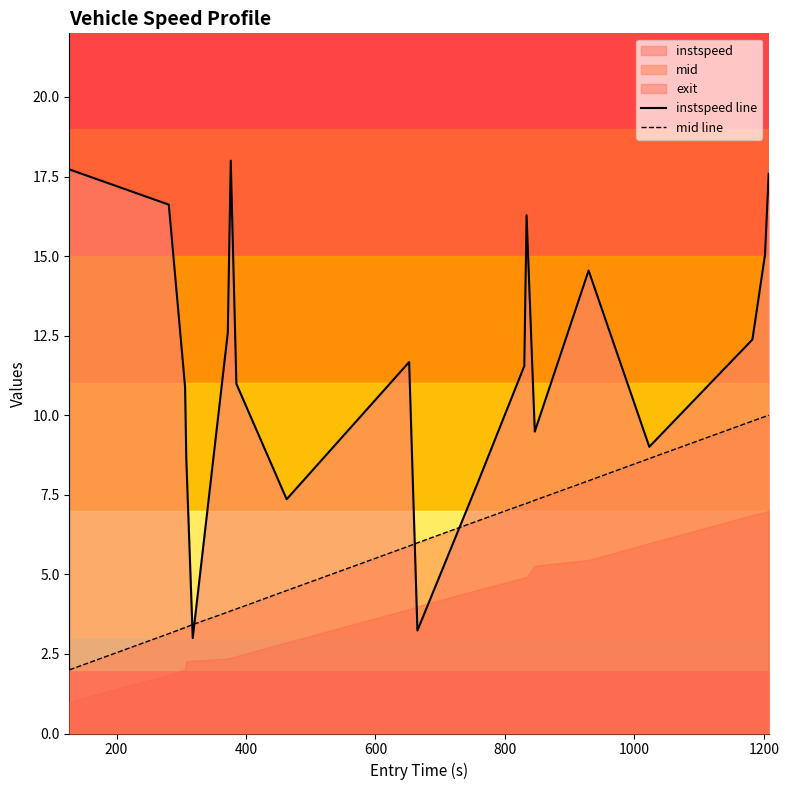

How many lines are shown in the chart?

2